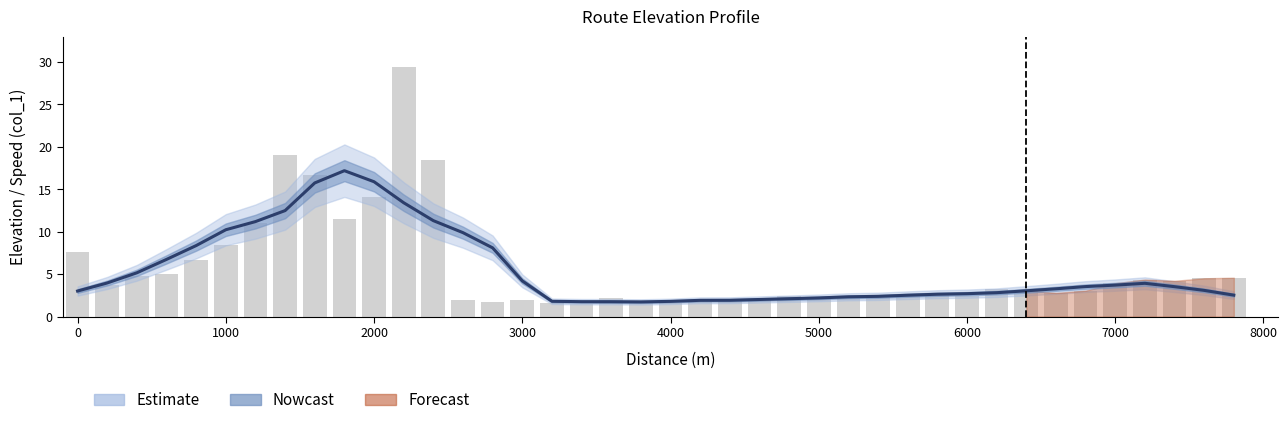

Reading left to right, list all the values displayed in this chart.

0=7.7	200=3.7	400=4.7	600=5.0	800=6.6	1000=8.4	1200=11.0	1400=19.1	1600=16.7	1800=11.5	2000=14.1	2200=29.5	2400=18.5	2600=1.9	2800=1.7	3000=2.0	3200=1.6	3400=1.5	3600=2.2	3800=1.7	4000=1.6	4200=1.7	4400=1.8	4600=2.0	4800=2.4	5000=2.3	5200=2.3	5400=2.2	5600=2.4	5800=2.7	6000=2.4	6200=3.3	6400=3.1	6600=2.8	6800=3.1	7000=3.9	7200=4.4	7400=4.2	7600=4.5	7800=4.6